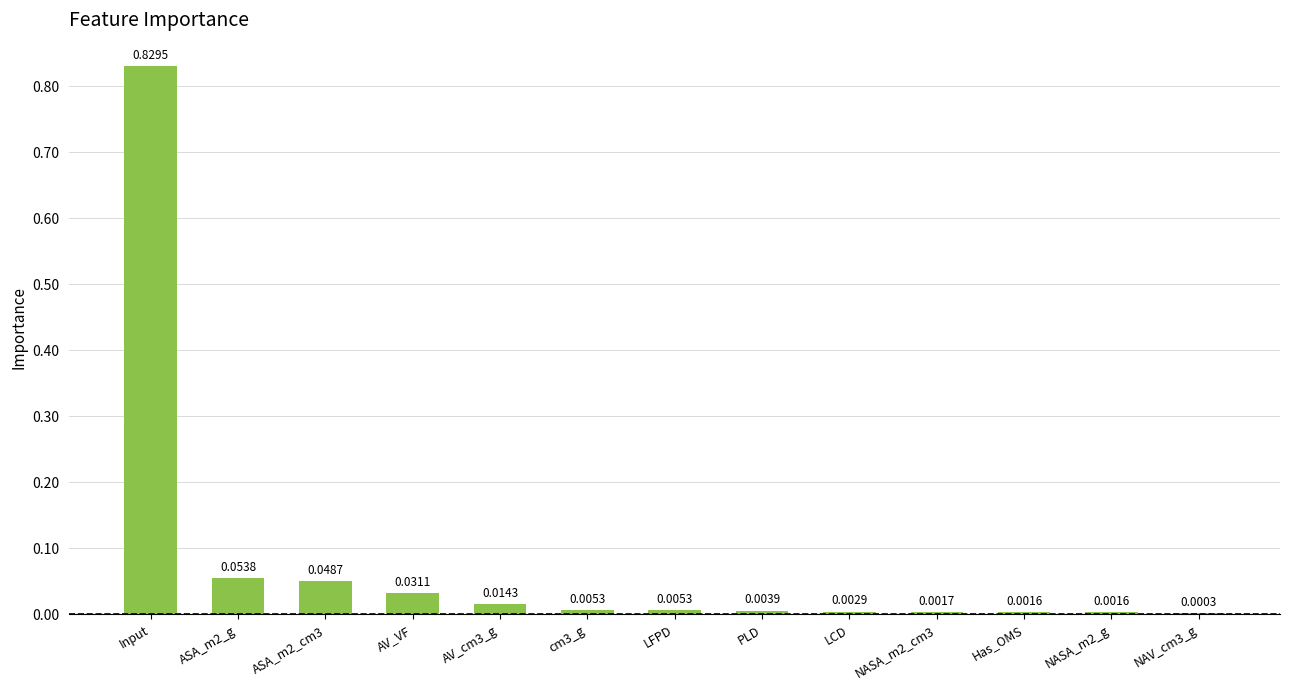

Which has a higher value, Input or Has_OMS?

Input